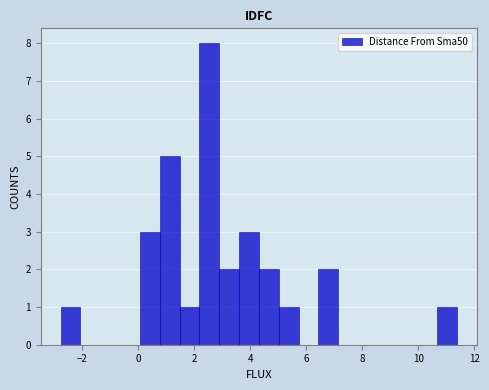

Around what value on the x-axis is the tallest bar? Give the approximate position of its centre, as read against the axis.

2.6